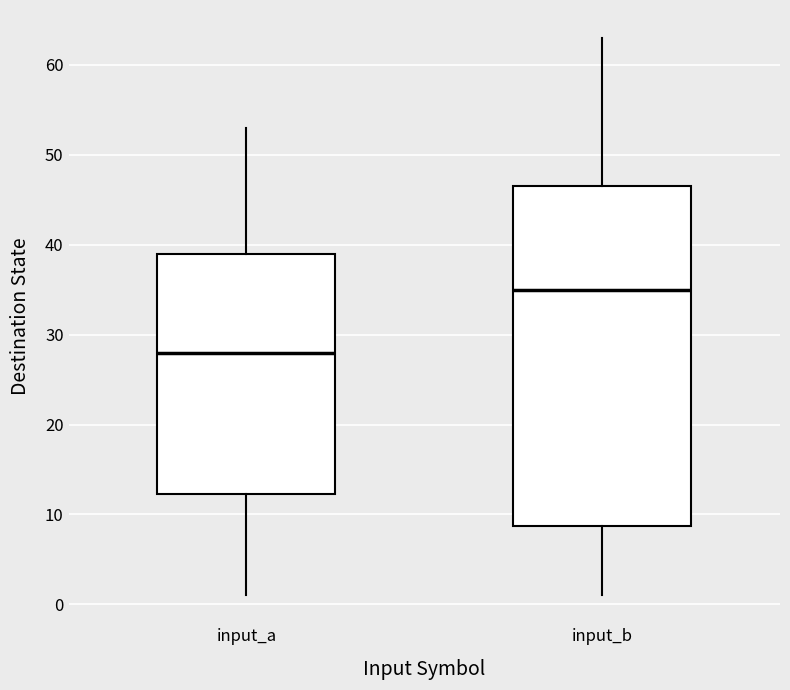

Reading left to right, read every box against the y-axis: the position of its median line, the range the box covers, and the ends of its whiskers. The values are not printed on the chart, so give them approximately, as read against the axis.

input_a: median 28, box 12 to 39, whiskers 1 to 53
input_b: median 35, box 9 to 47, whiskers 1 to 63